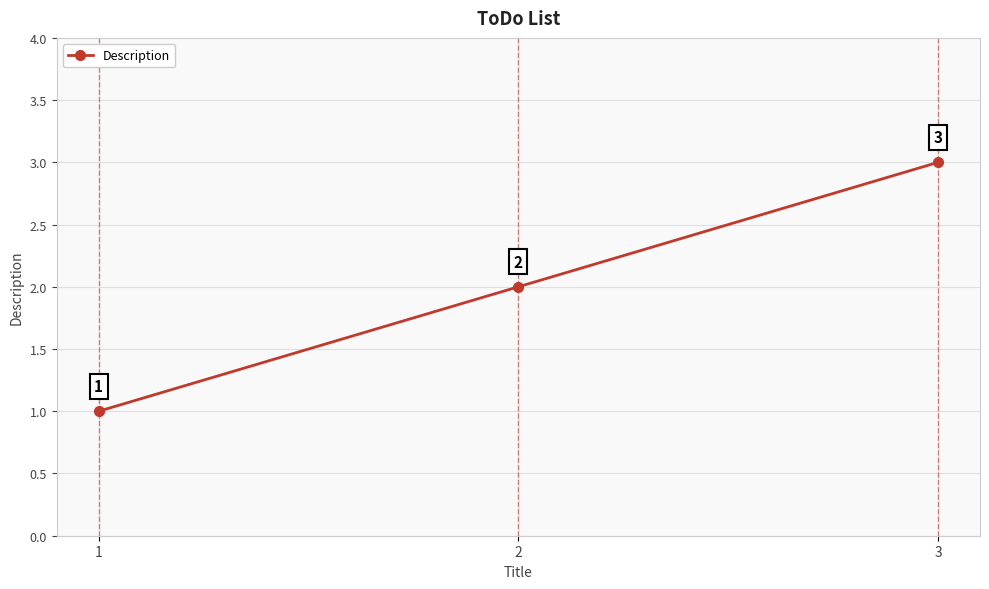

List the labels in order of value, smallest first.

1, 2, 3